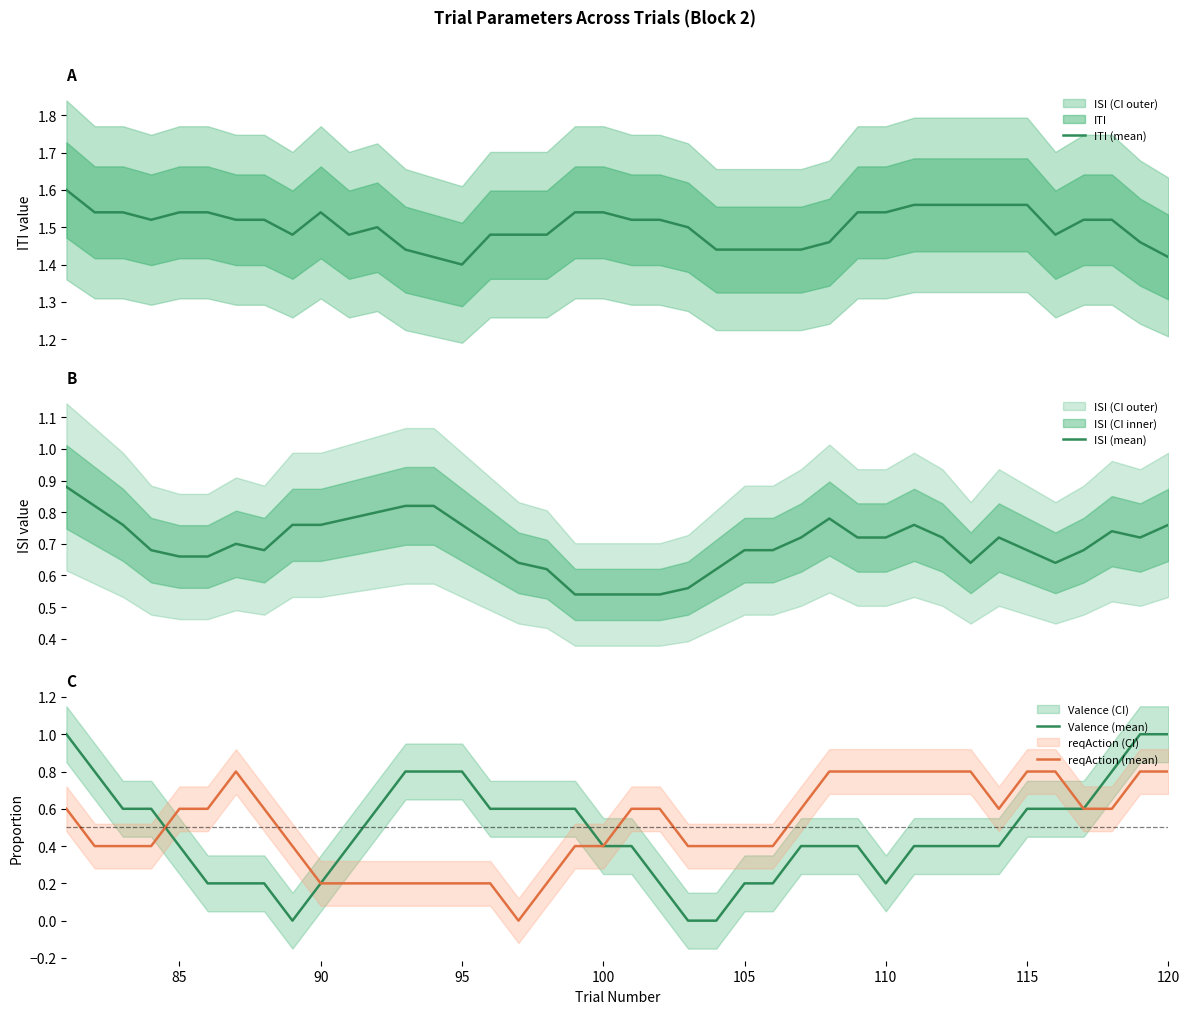

What is the highest value of the reqAction (mean) series?

0.8